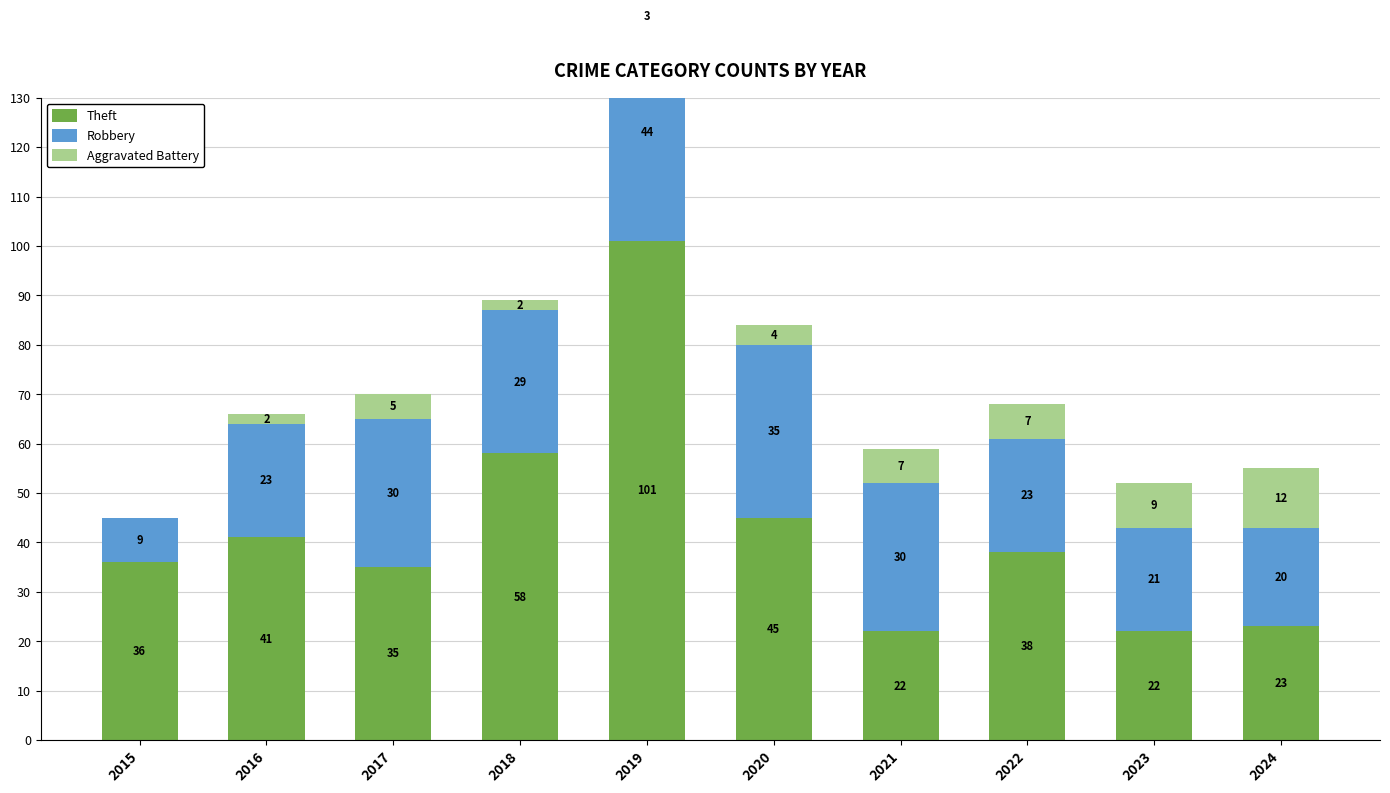

How many values in Aggravated Battery are above zero?

9